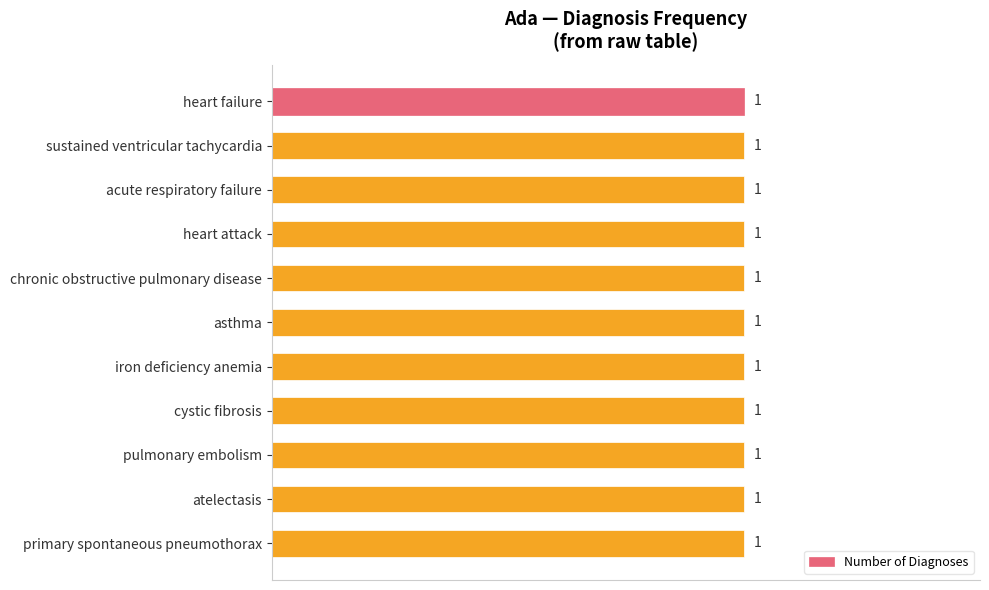

Where is the data nearest to the value 3?

heart failure